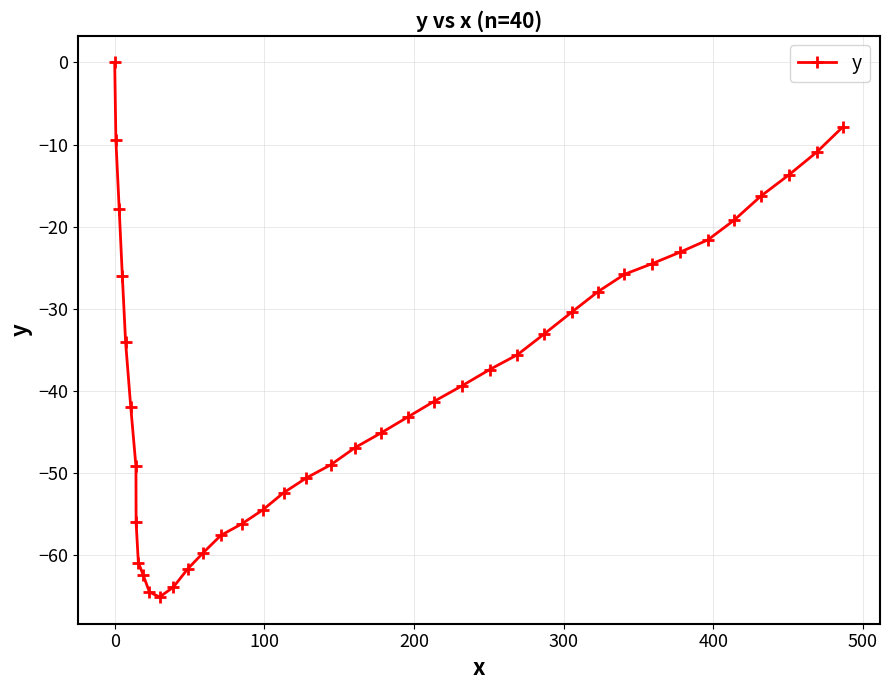

How many values are below zero?

39